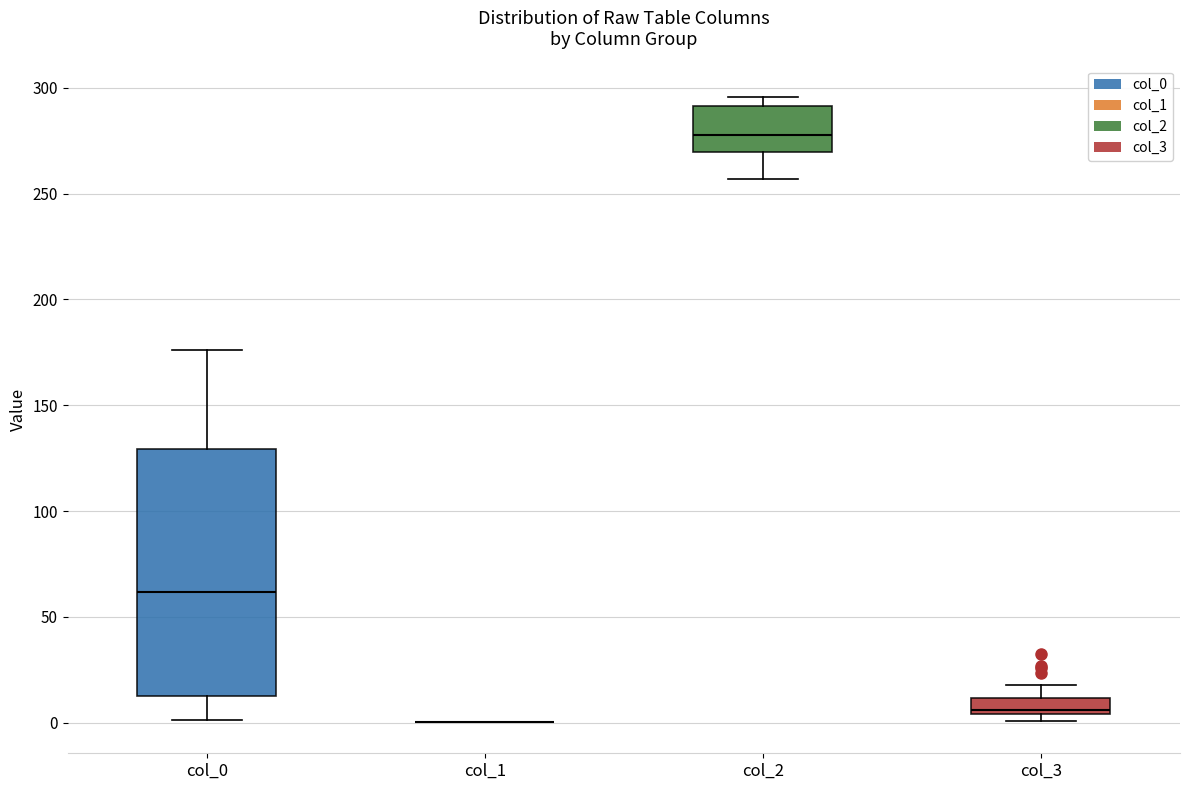

Reading left to right, transcribe this box plot: for each box, give where its median line is, the range the box spans, and where its two whiskers end, as read against the y-axis. The values are not printed on the chart, so give them approximately, as read against the axis.

col_0: median 60, box 15 to 130, whiskers 0 to 175
col_1: box collapsed to a line at 0, whiskers 0 to 0
col_2: median 280, box 270 to 290, whiskers 255 to 295
col_3: median 5 (just above the box's lower edge), box 5 to 10, whiskers 0 to 20